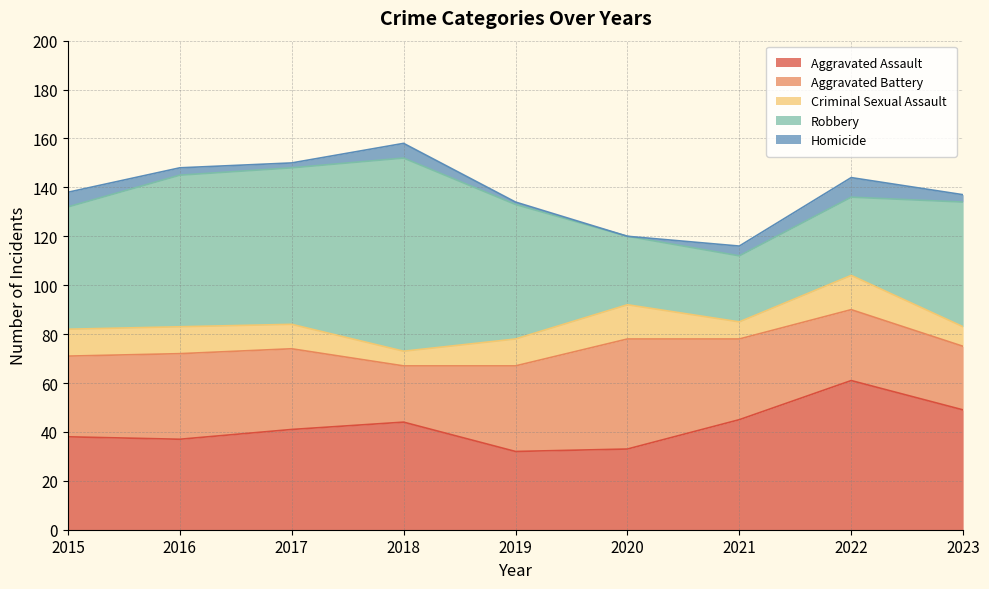

What is the approximate value of Aggravated Battery at 2022, to the nearest 5?

30